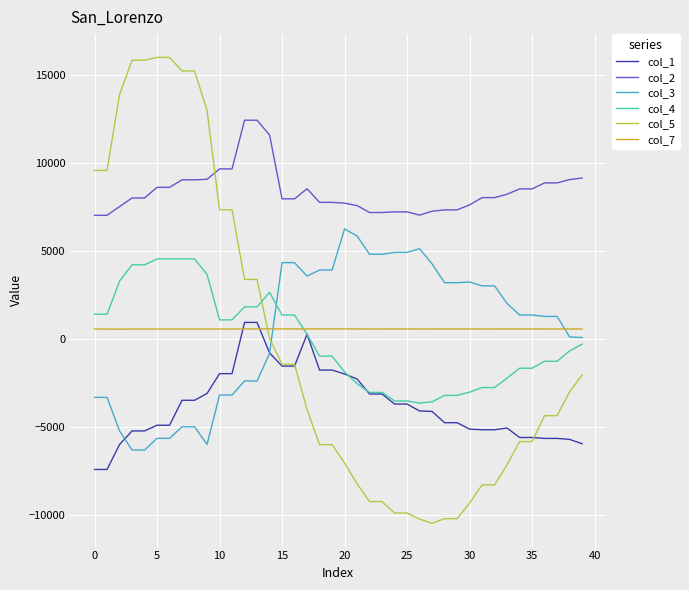

True or false: col_2 and col_3 intersect in this chart.

False